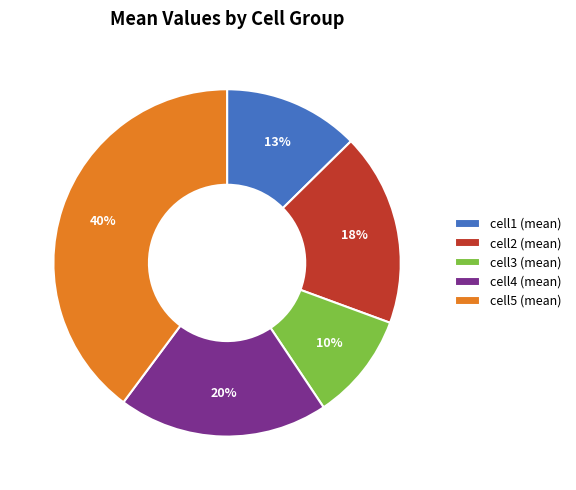

Does cell1 represent more than half of the total?

No